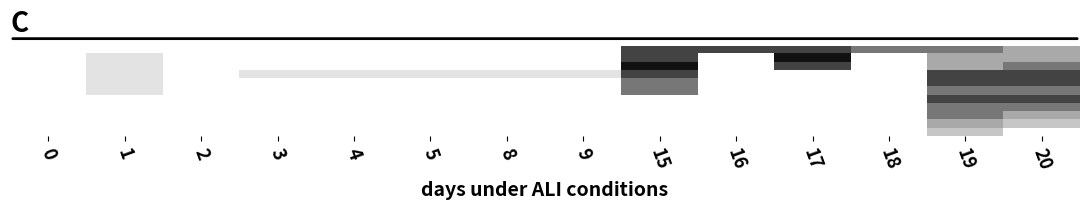

Between 1 and 5, which is larger?

1